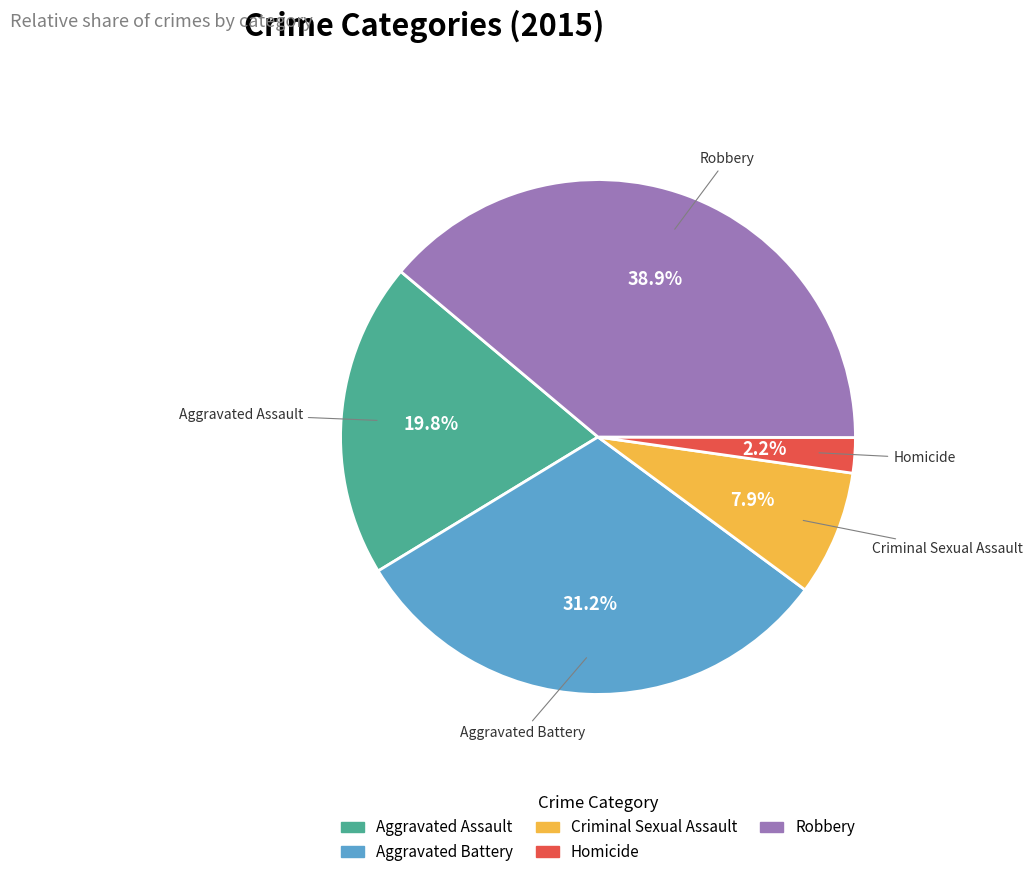

Which slice is the largest?

Robbery